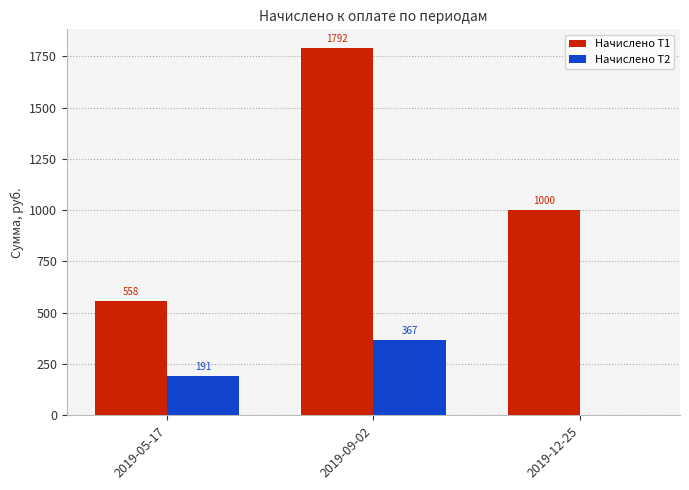

Where is Начислено Т2 nearest to the value 183?

2019-05-17